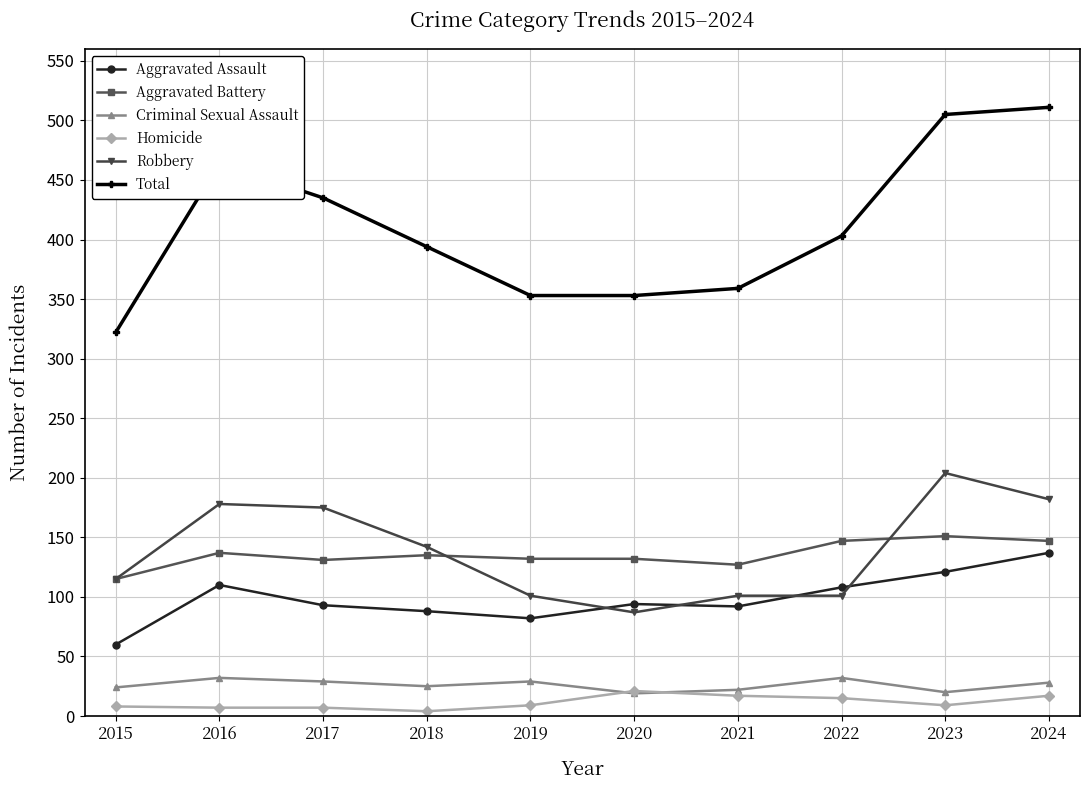

Does the chart have visible grid lines?

Yes